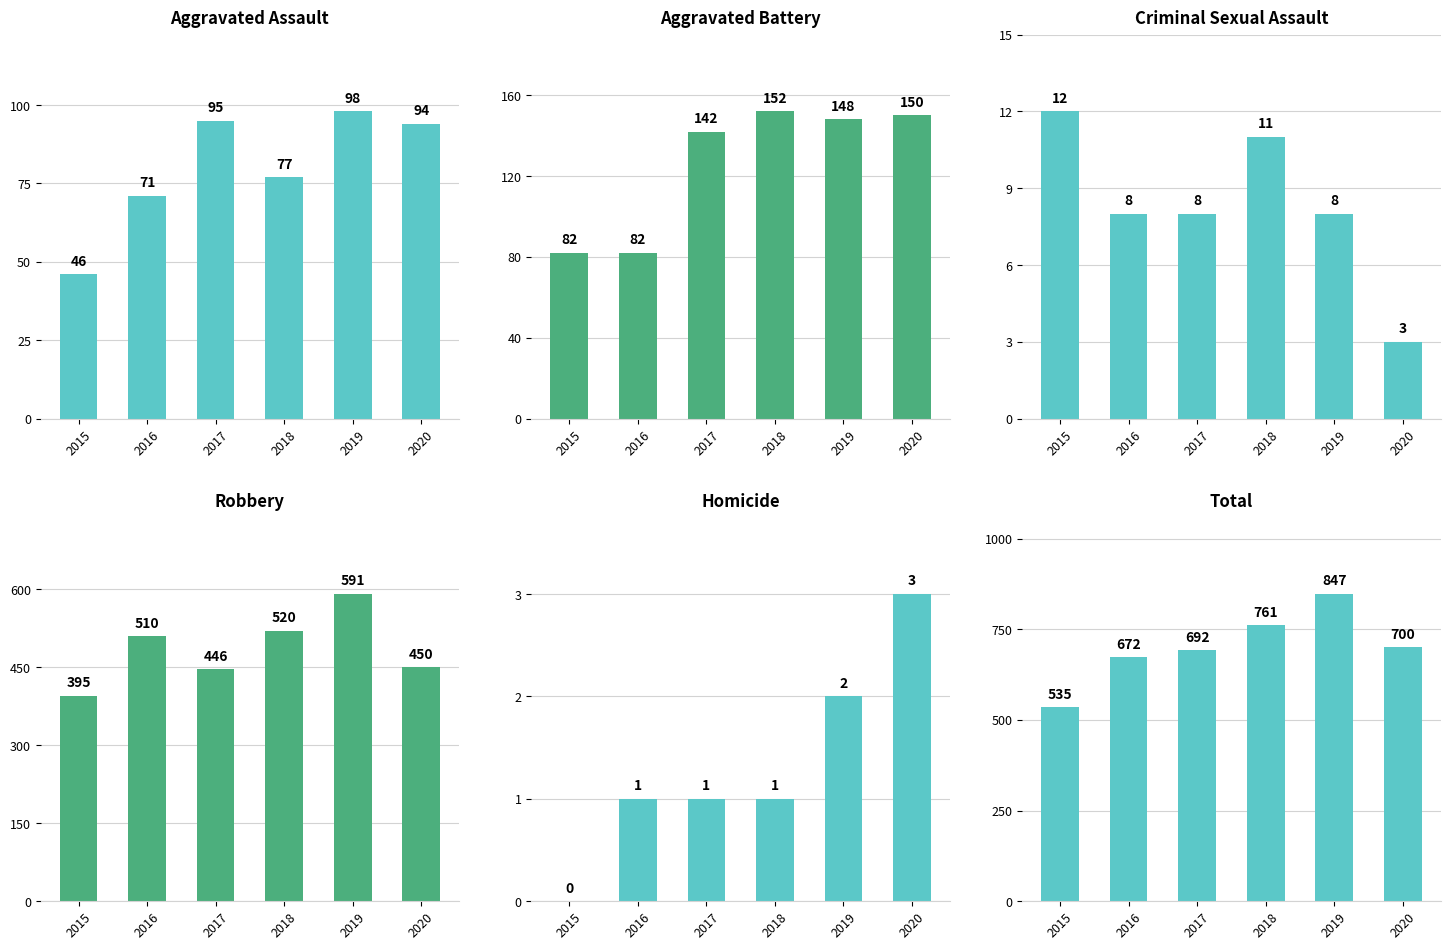

What is the greatest value displayed?

847